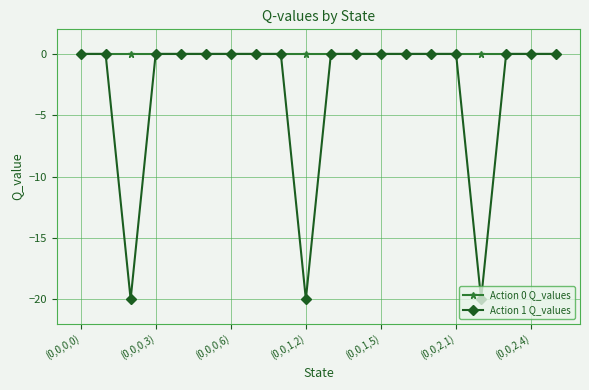

What are all the series names shown in the legend?

Action 0 Q_values, Action 1 Q_values